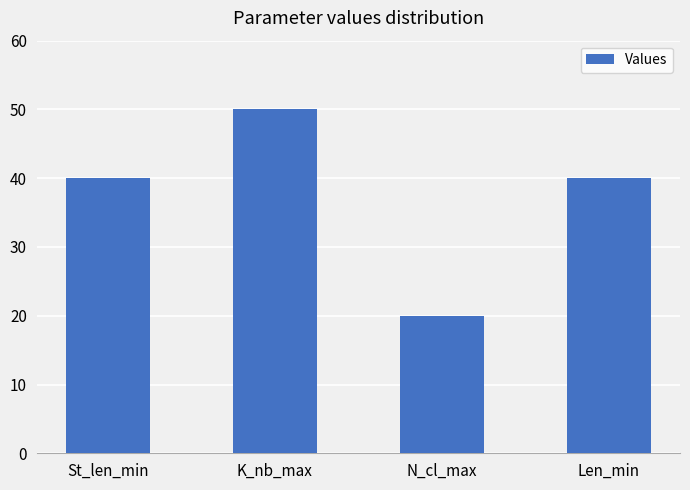

What is the greatest value displayed?

50